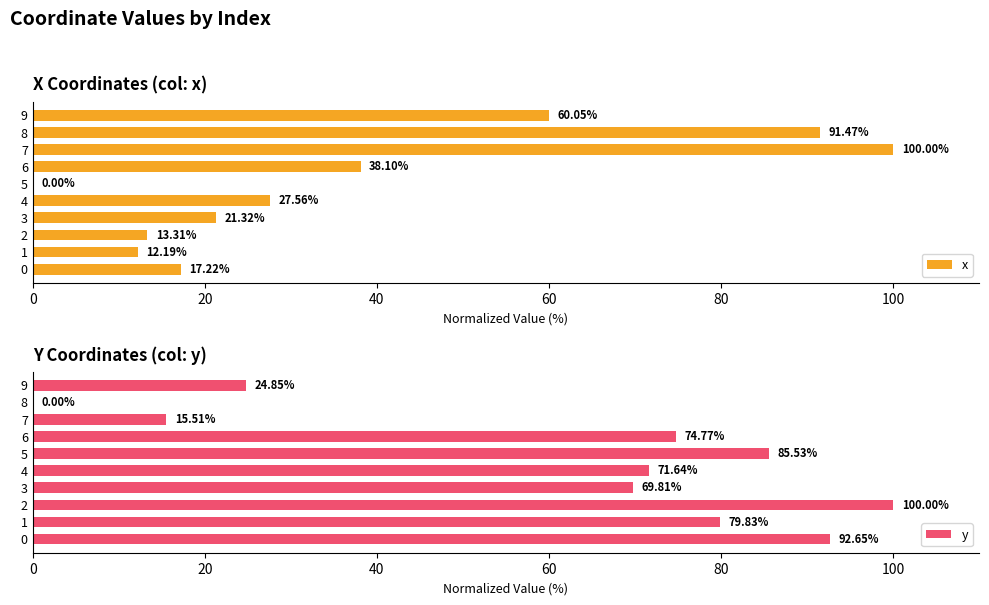

What is the sum of all x values?

381.2